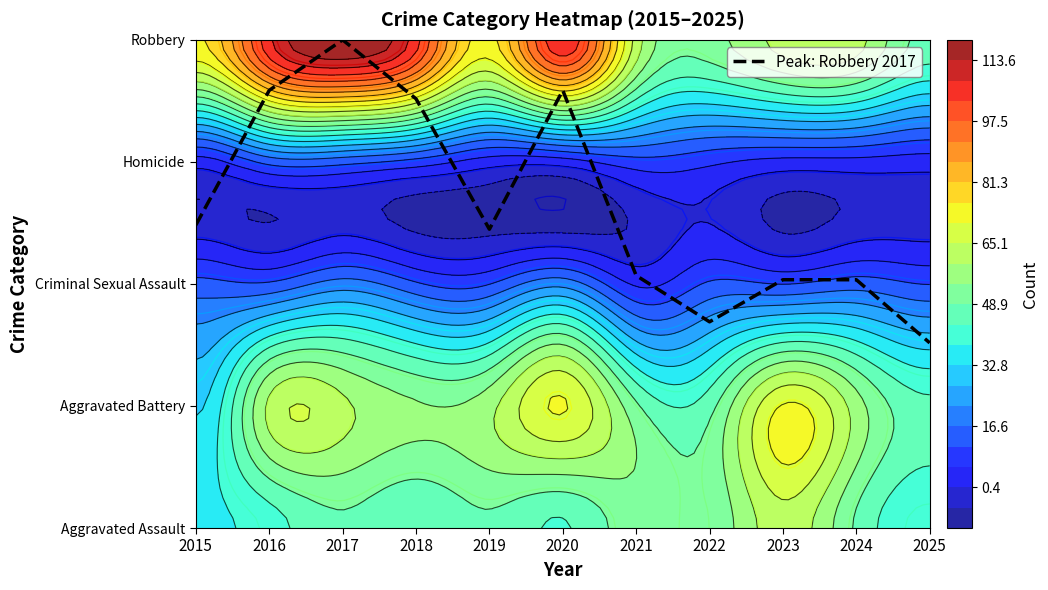

What value does the data have at 2020?

3.6